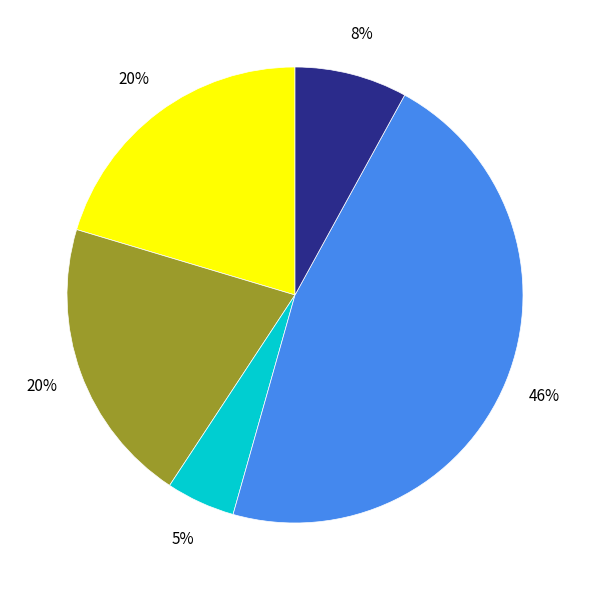

Does any single category account for the majority?

No